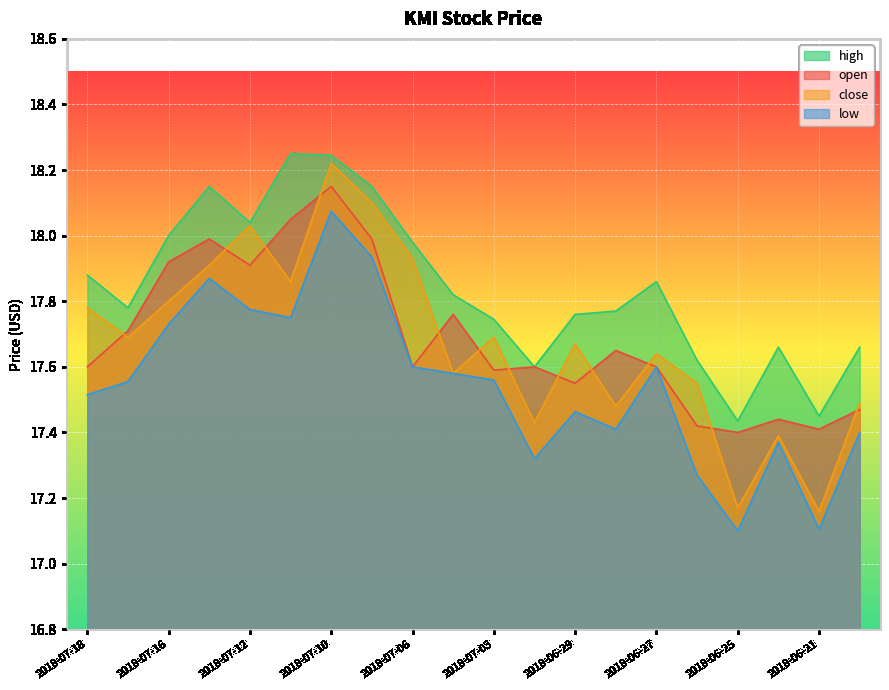

Rank the series by their maximum value, from lowest to highest.

low, open, close, high